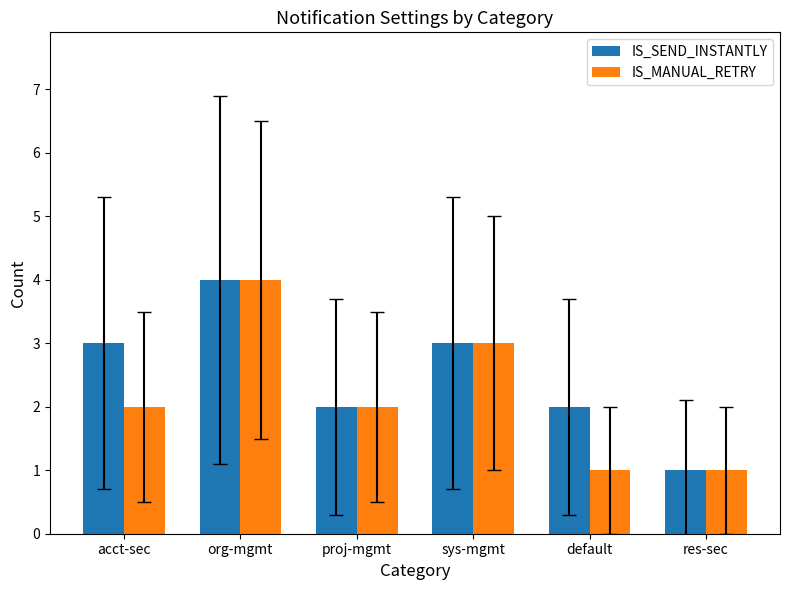

Which series has the largest total across all categories?

IS_SEND_INSTANTLY